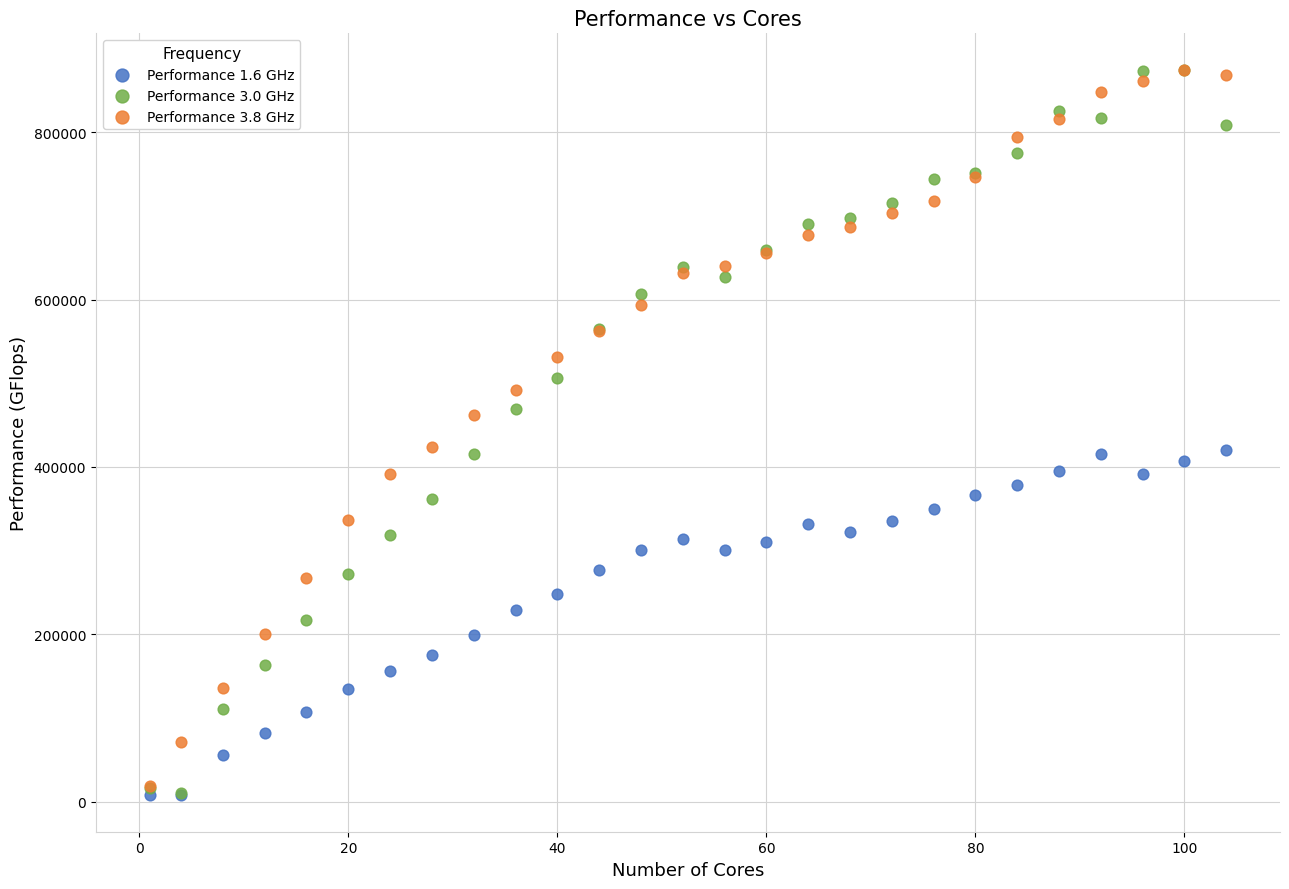

What are all the series names shown in the legend?

Performance 1.6 GHz, Performance 3.0 GHz, Performance 3.8 GHz